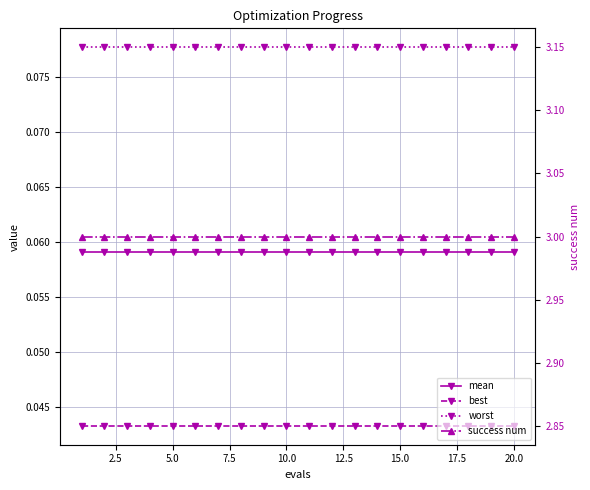

Does the chart display data point markers on the line(s)?

Yes